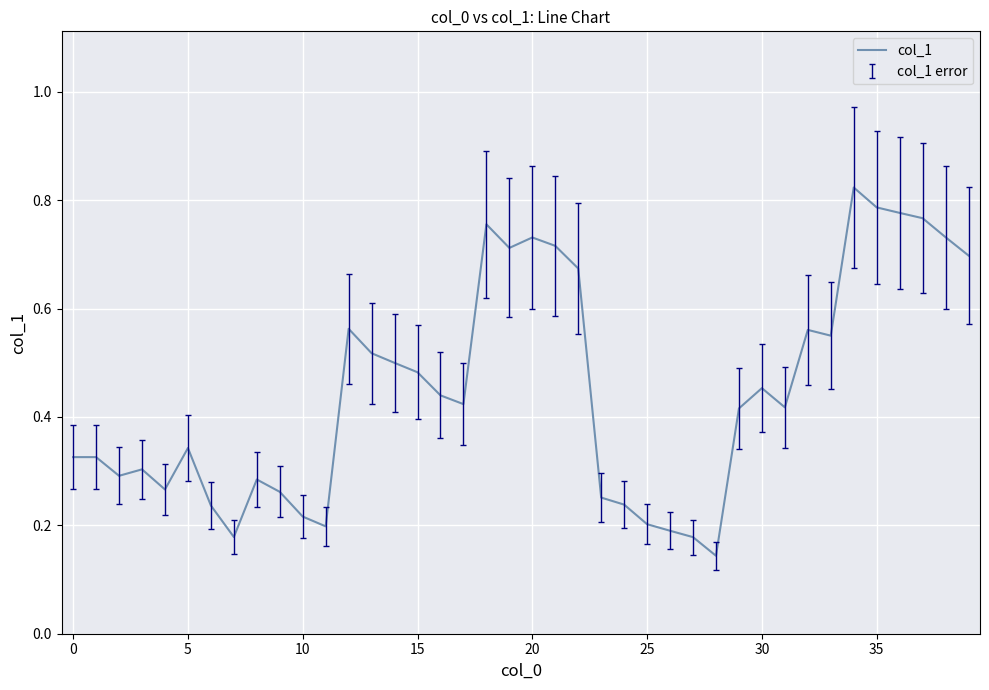

How many lines are shown in the chart?

1